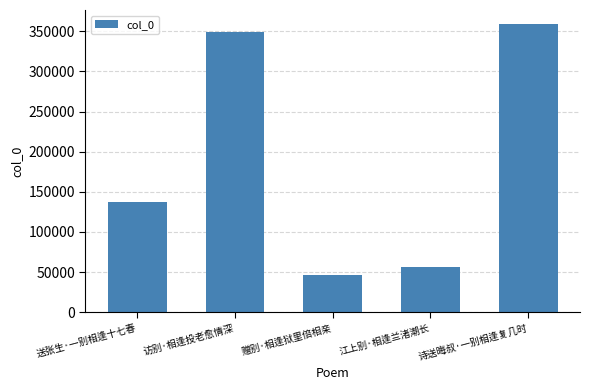

Are the bars horizontal?

No